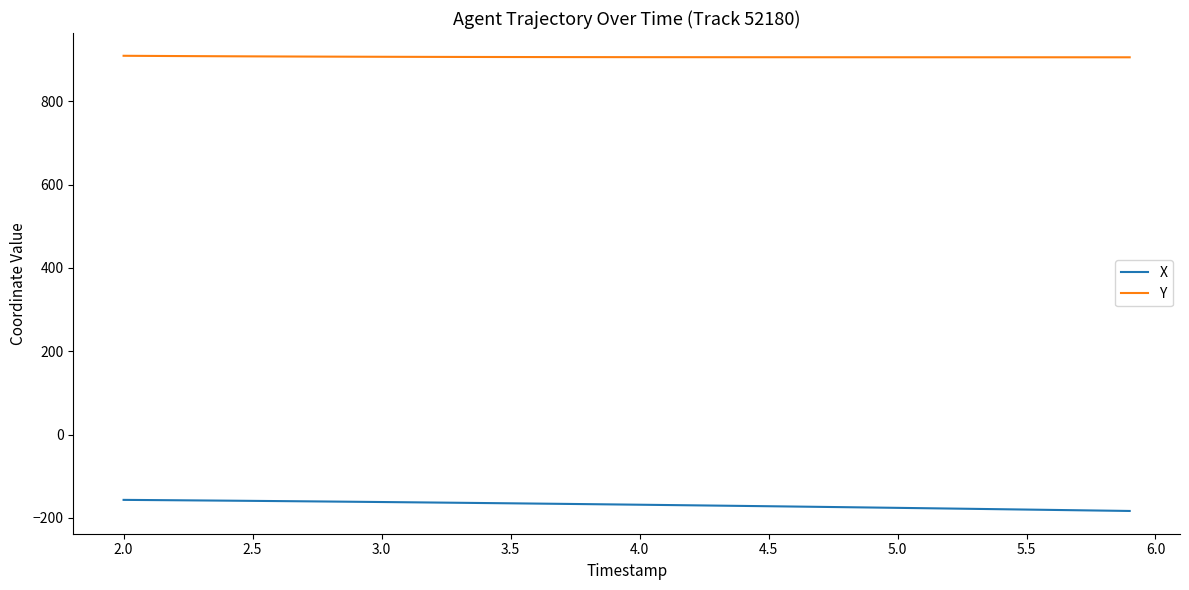

List the series in order of their overall mean, lowest first.

X, Y